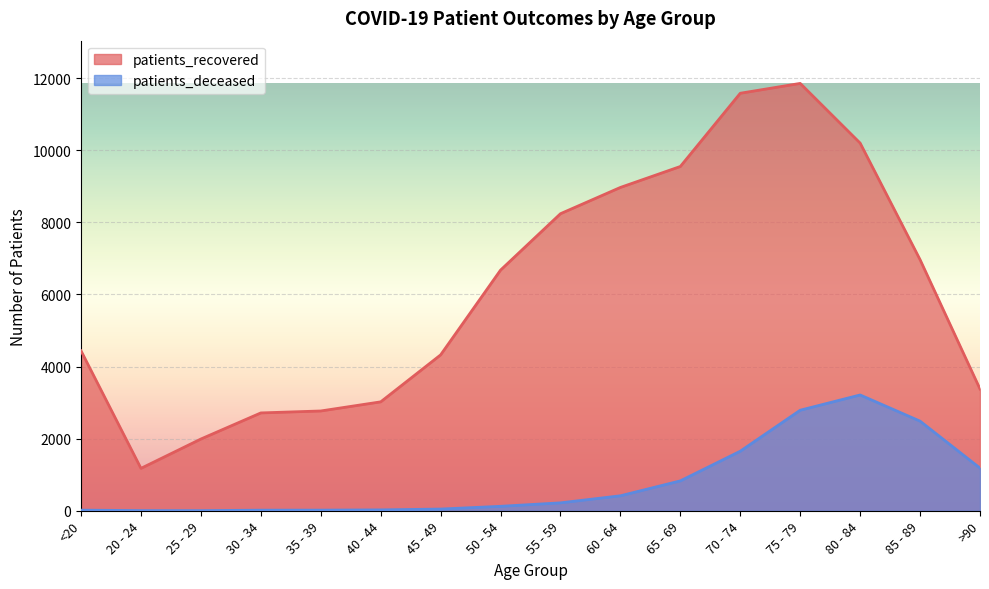

Rank the series by their maximum value, from lowest to highest.

patients_deceased, patients_recovered